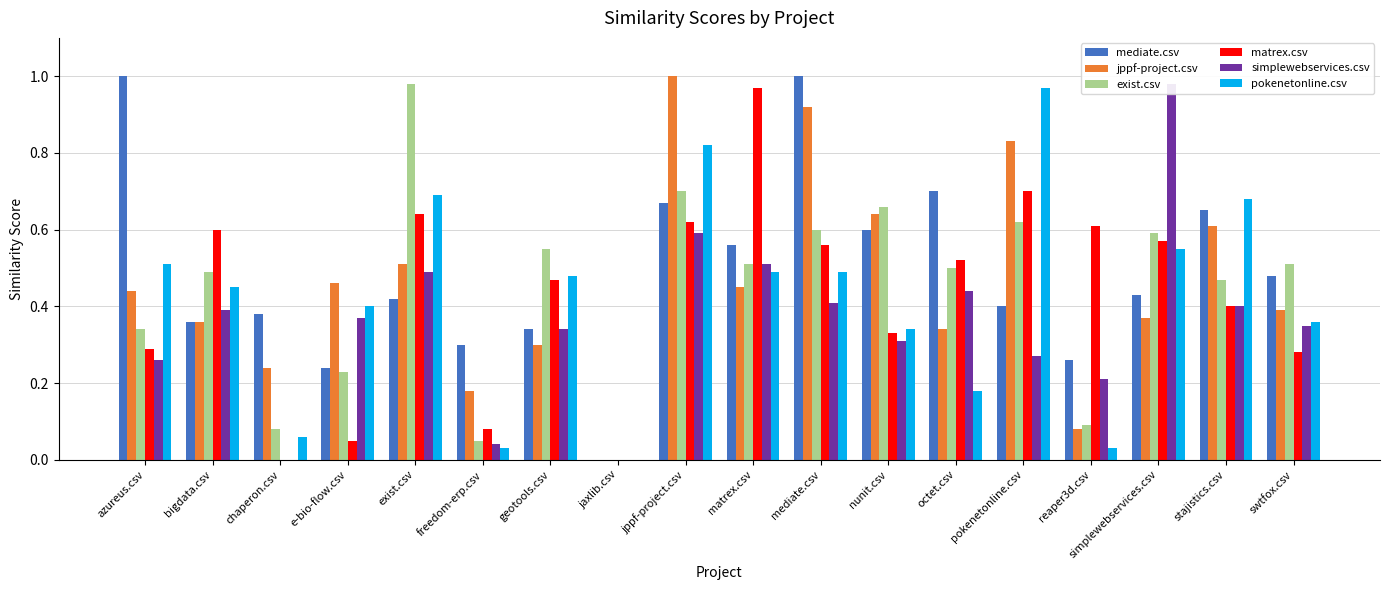

Which category has the highest value in the simplewebservices.csv series?

simplewebservices.csv